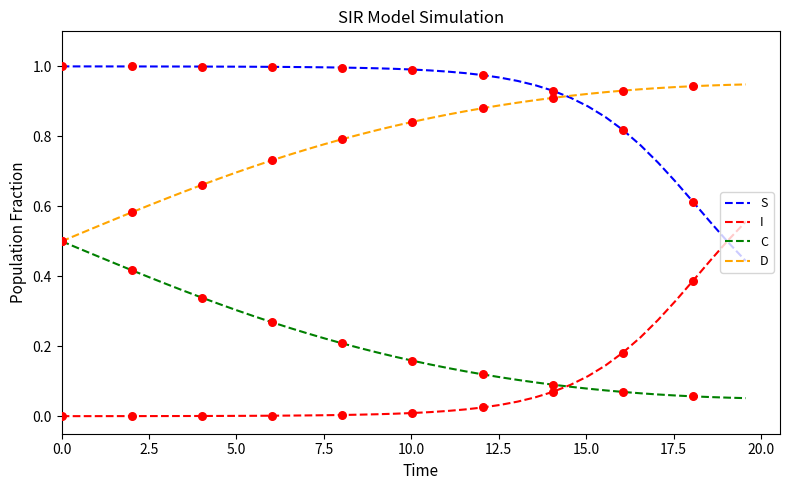

True or false: S and C cross at least once.

False